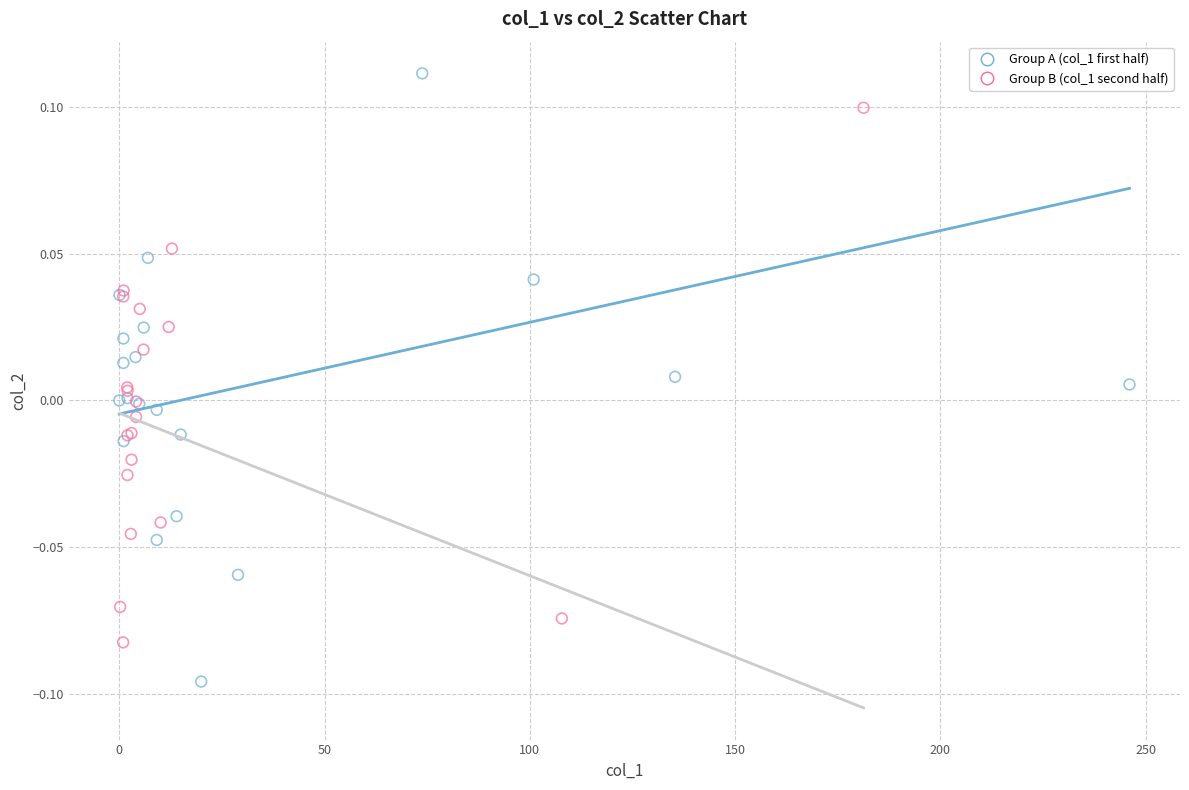

Which series has the widest spread of Y values?

Group A (col_1 first half)